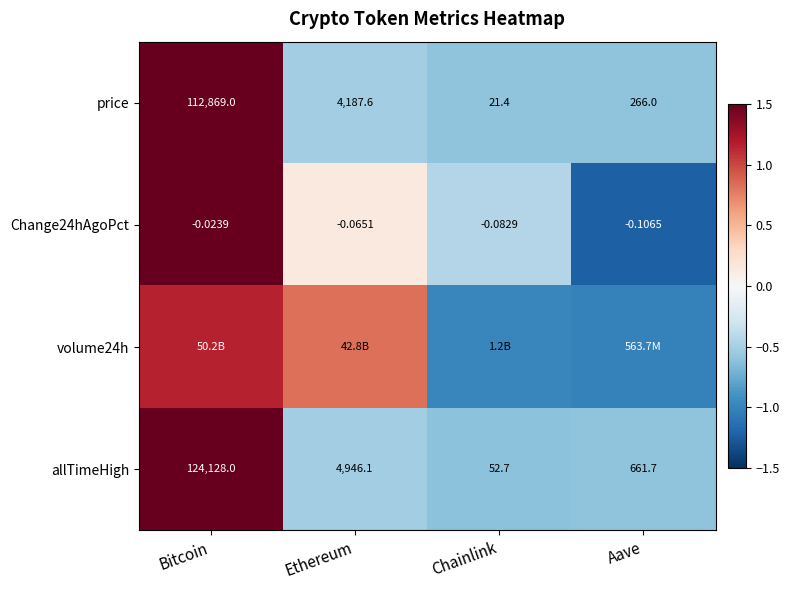

Which label corresponds to the smallest value in the chart?

Aave